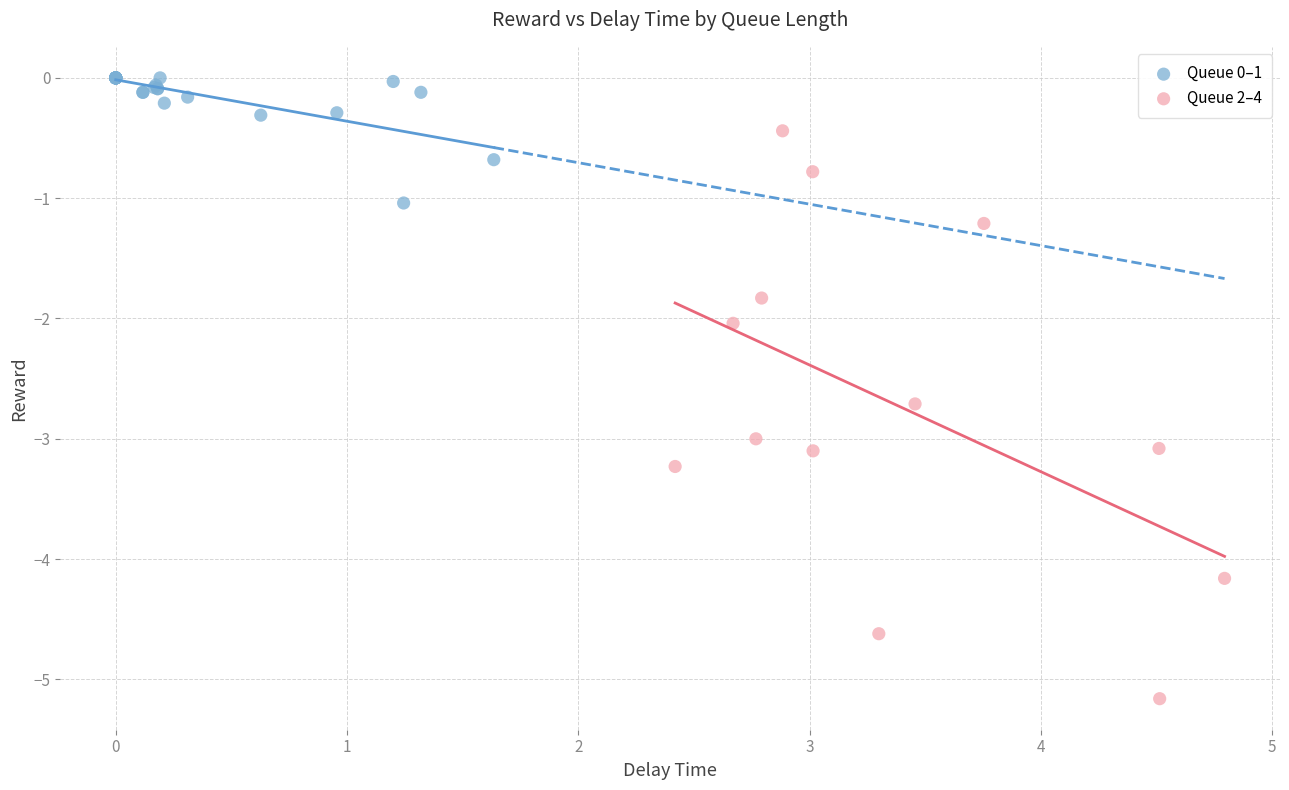

Which series contains the lowest Y value?

Queue 2–4